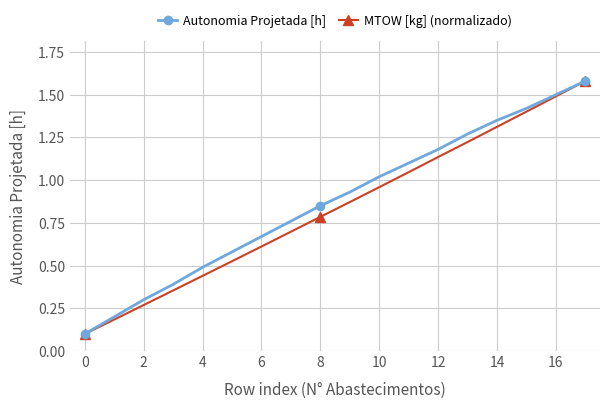

What is the minimum value shown in the chart?

0.1